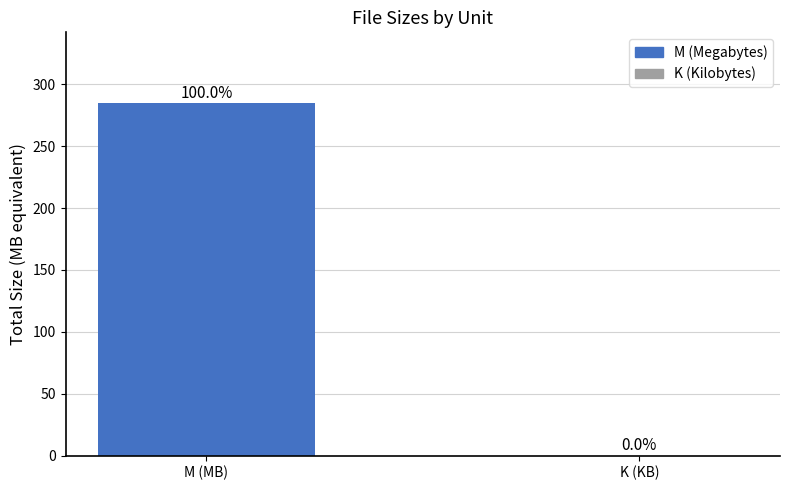

What position from the right is K (KB)?

1